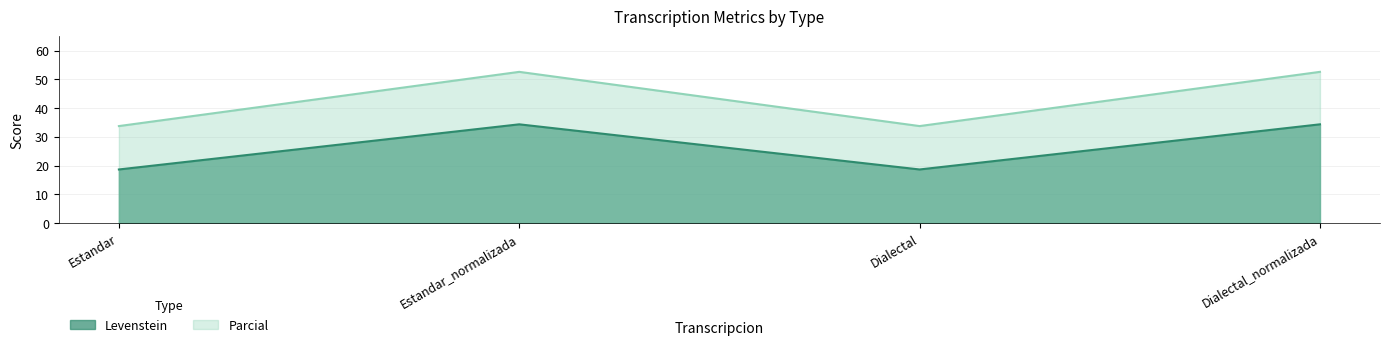

In Parcial, how many points are lower than both neighbors (excluding endpoints)?

1